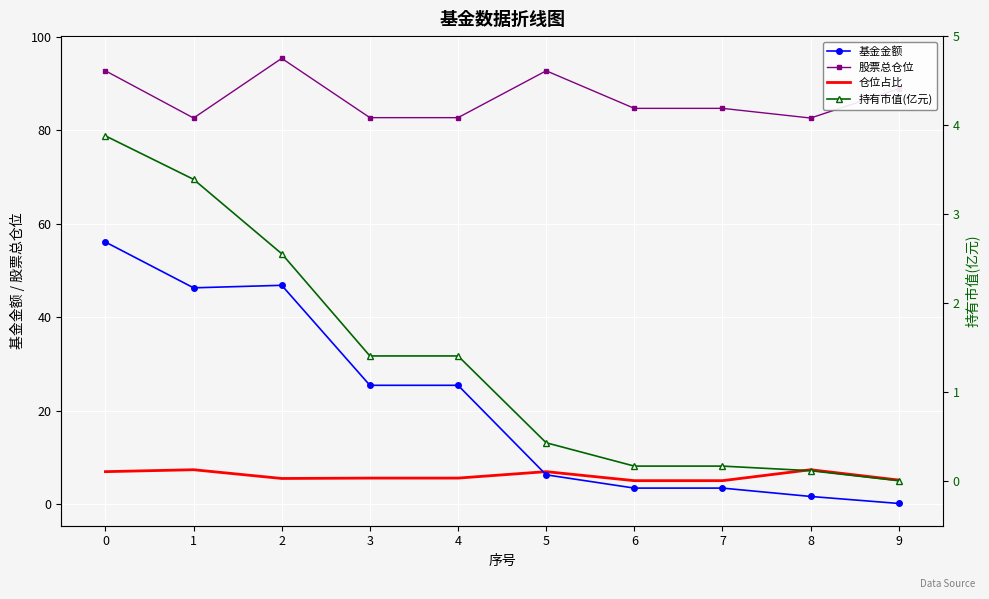

How many interior local peaks does the 股票总仓位 series have?

2